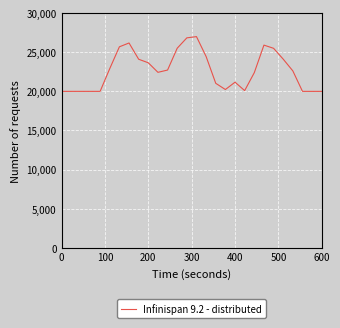

What is the difference between the maximum and minimum values?

7000.0